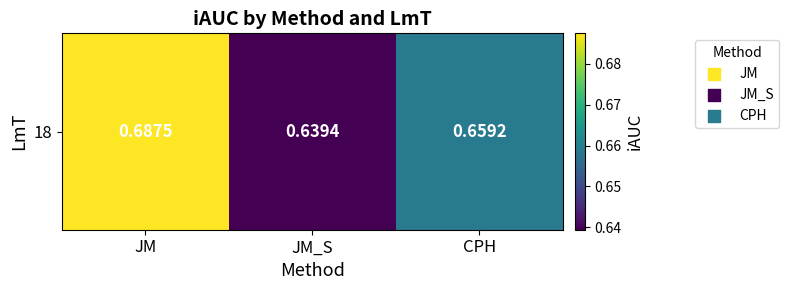

Reading left to right, extract all data points from this chart.

JM=0.7	JM_S=0.6	CPH=0.7